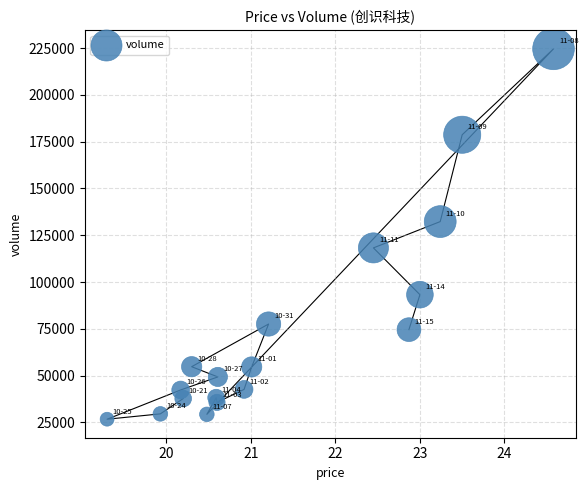

What is the range of Y values (max minus min)?

197955